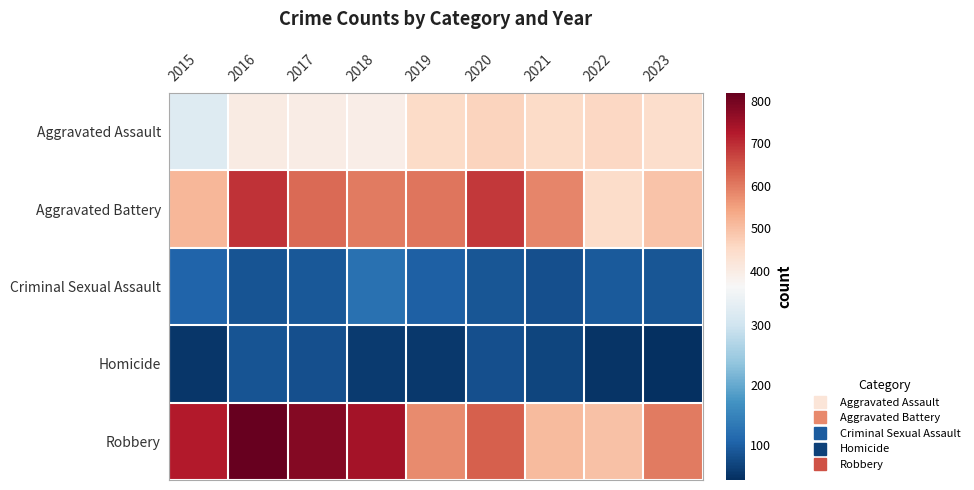

What is the total value across all series at 2020?

1959